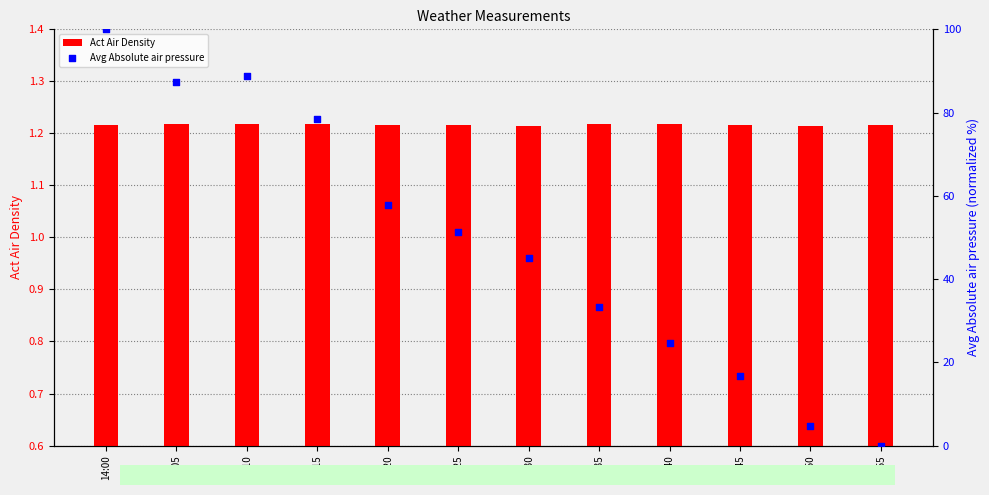

Which series contains the highest Y value?

Avg Absolute air pressure